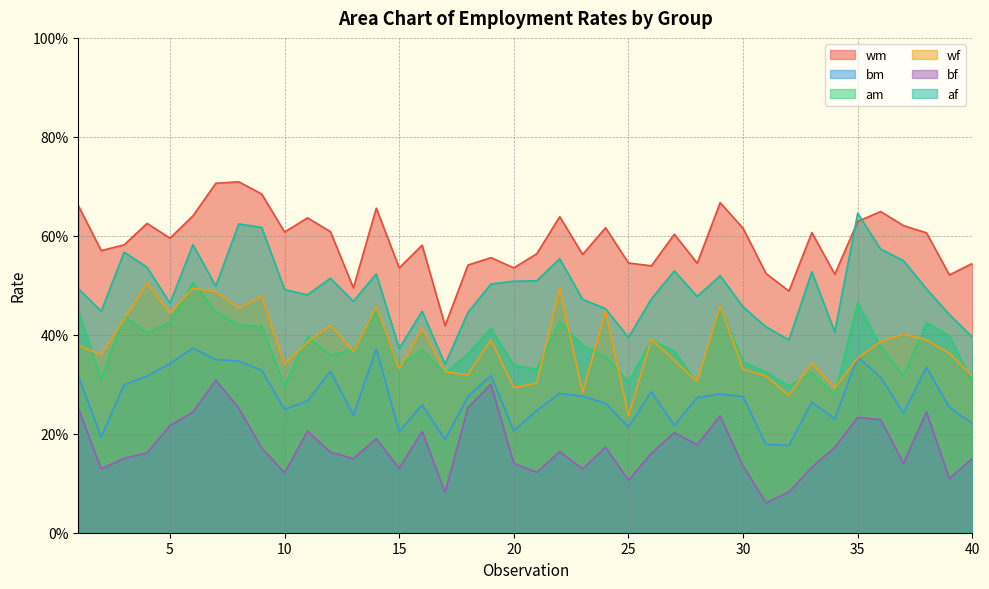

What is the total value across all series at 28?

2.1